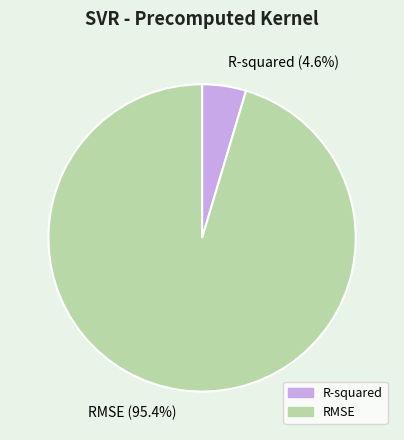

What percentage is the RMSE slice, to the nearest percent?

95%